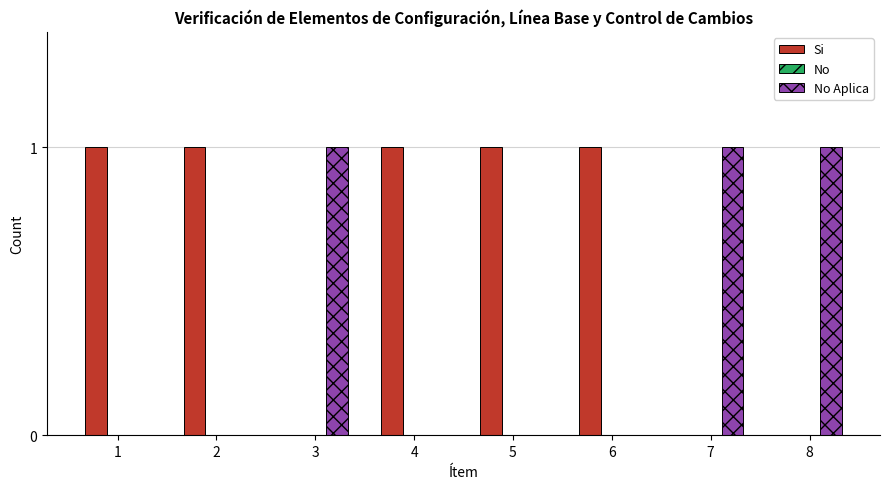

Does the chart contain stacked bars?

No